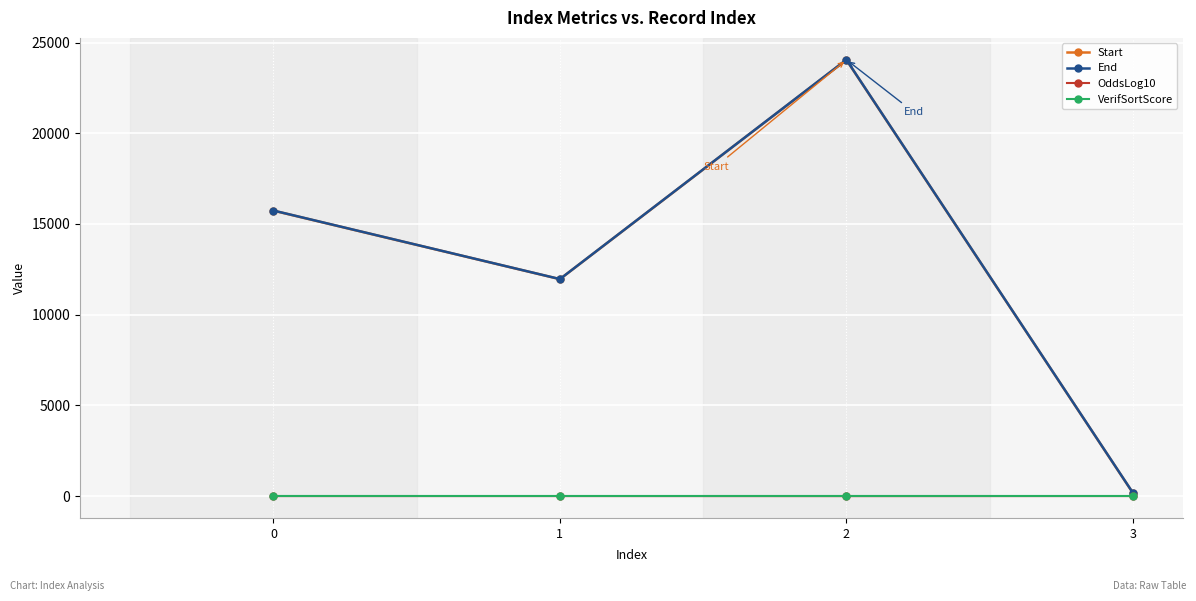

True or false: OddsLog10 has more than 1 points higher than both neighbors.

False